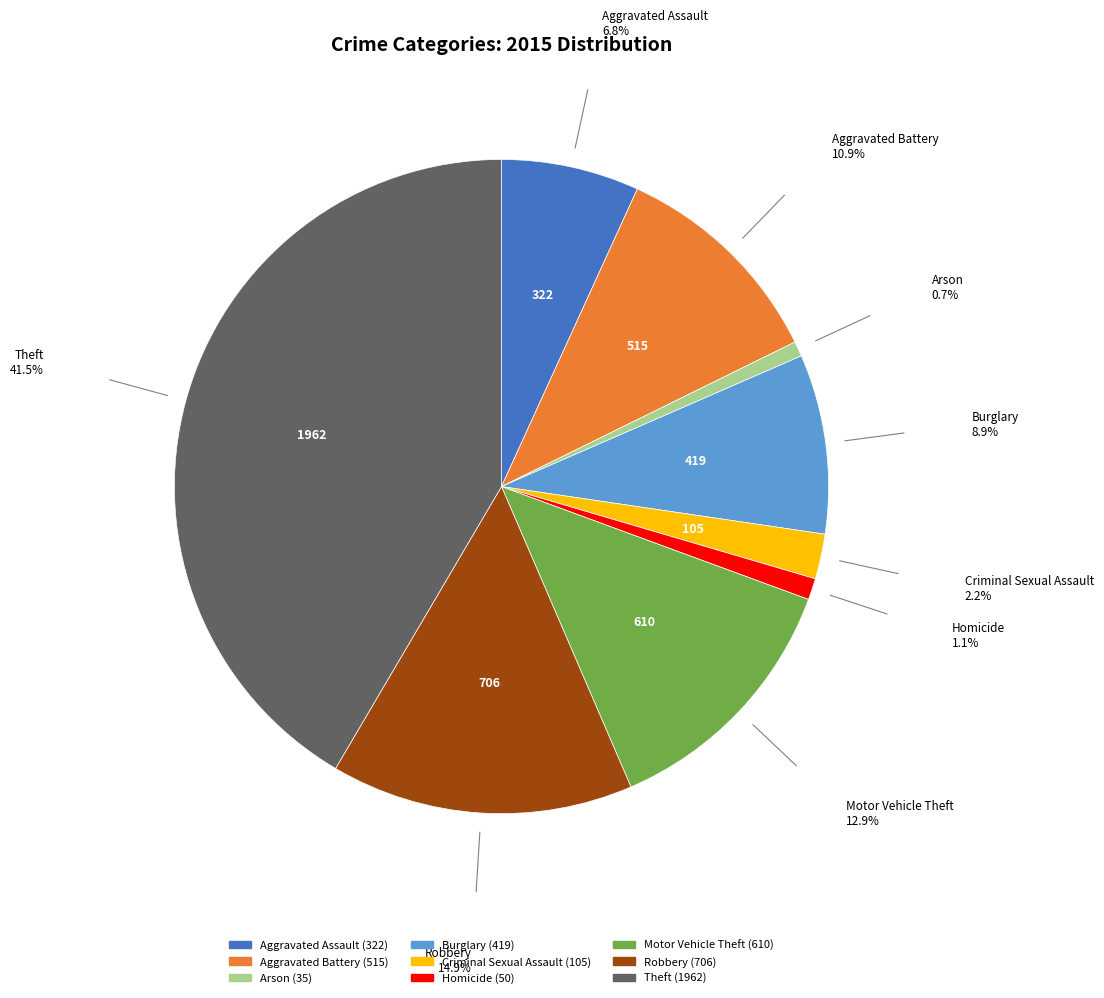

Combined, do Homicide and Motor Vehicle Theft account for over 50%?

No